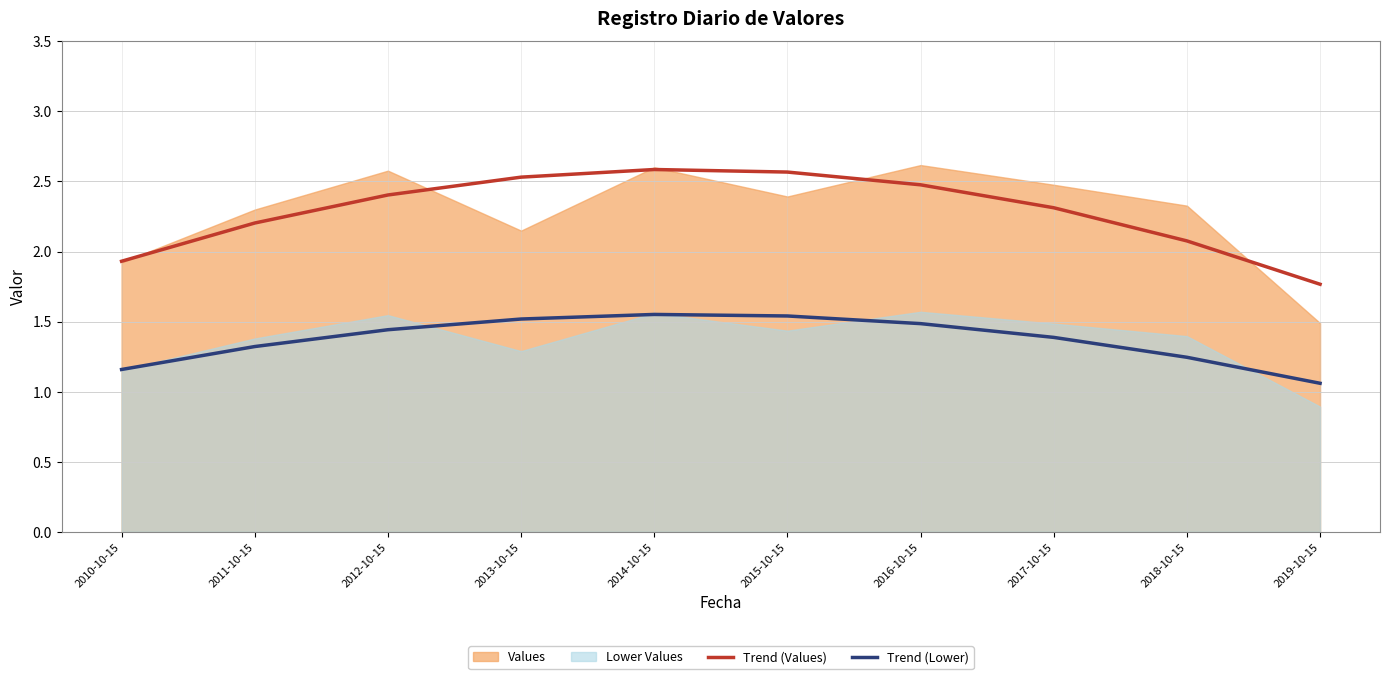

Between 2012-10-15 and 2013-10-15, which is larger?

2013-10-15